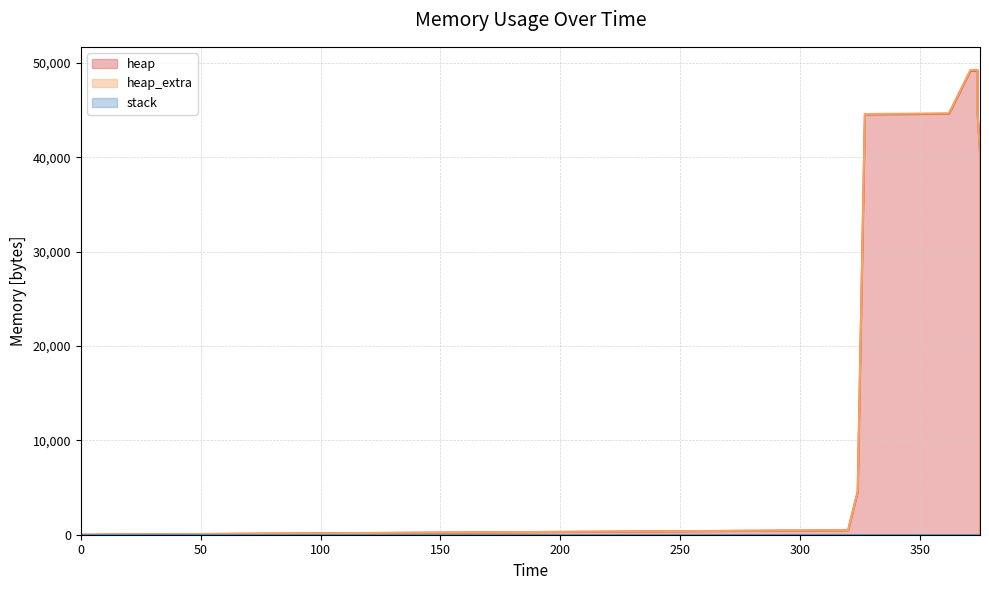

What are all the series names shown in the legend?

heap, heap_extra, stack